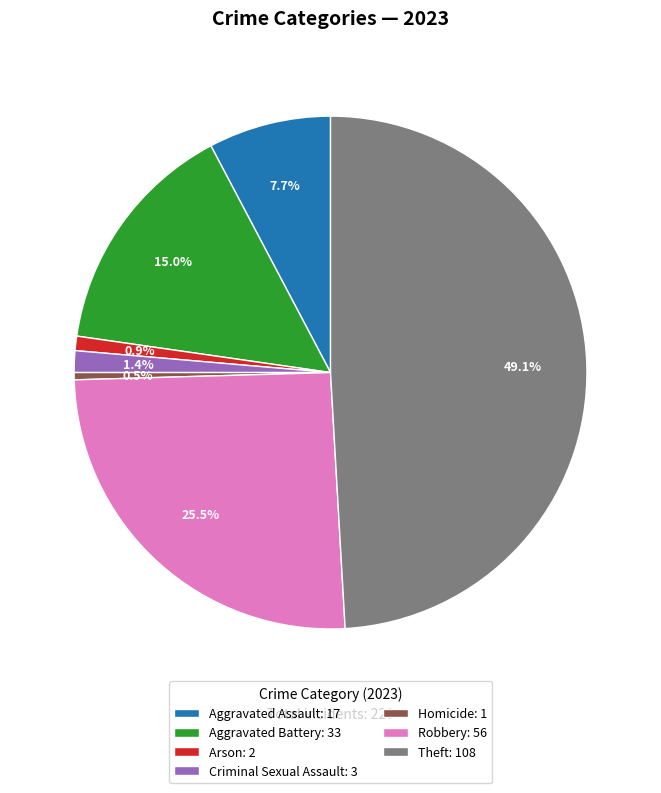

What is the largest slice in the pie chart?

Theft